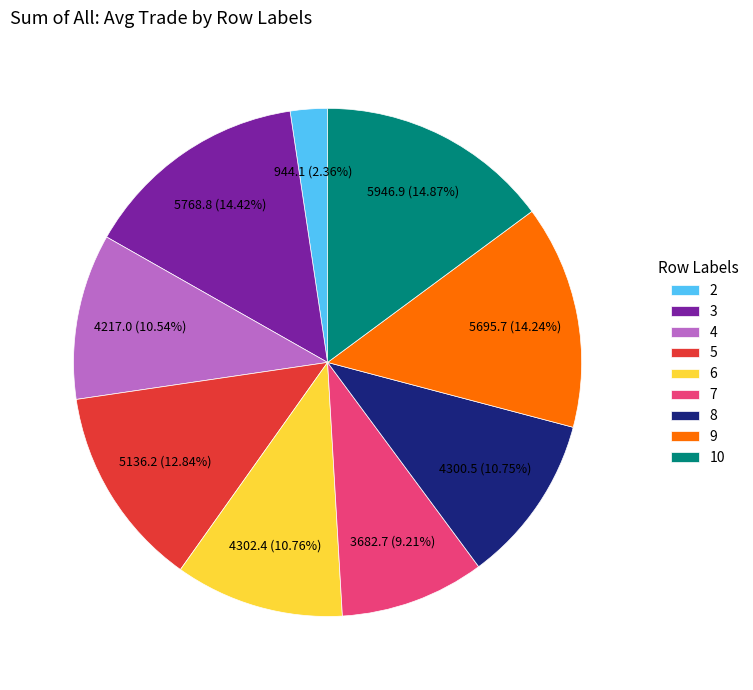

Does 5 account for over 50% of the chart?

No